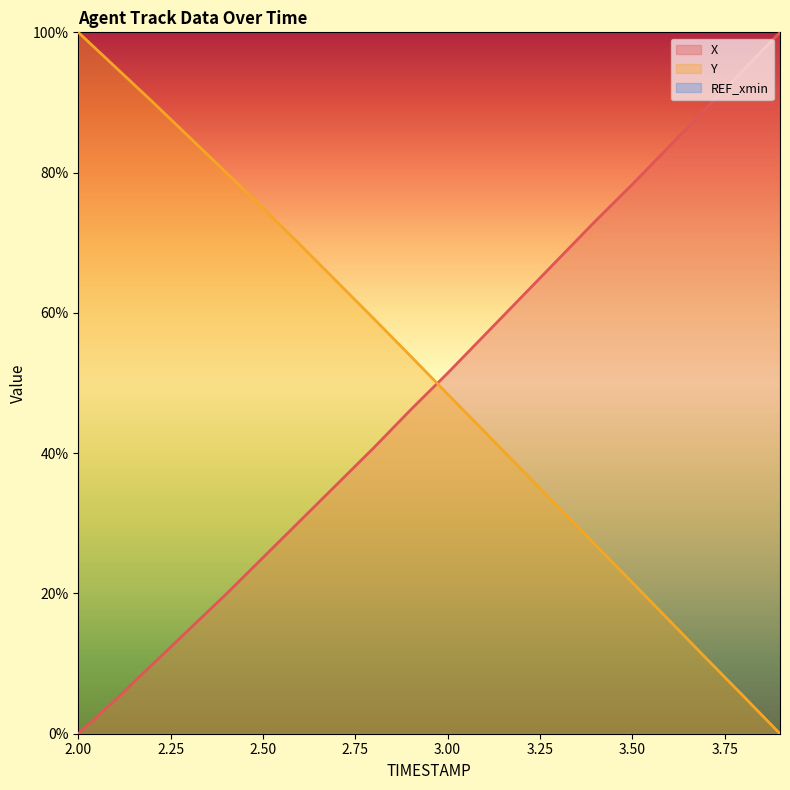

After their last crossing, which series has the higher values: X or Y?

X